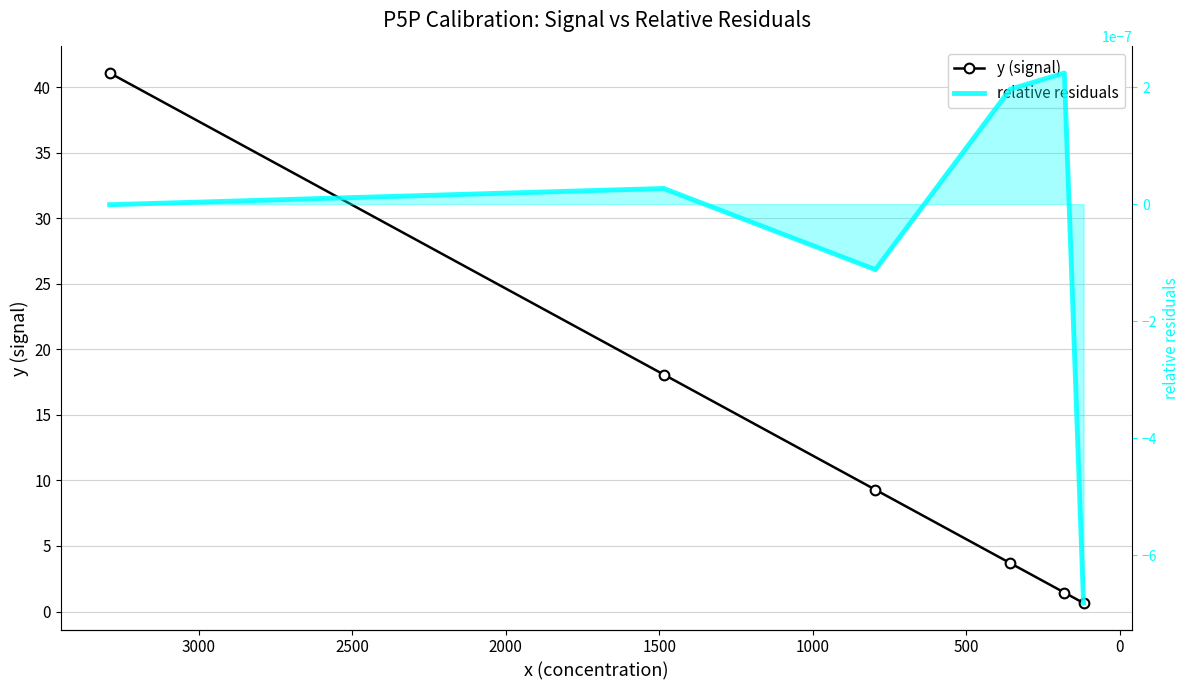

Reading right to left, transcribe all the data shown in this chart.

y (signal): 0.7	1.4	3.7	9.3	18.1	41.1
relative residuals: -0.0	0.0	0.0	-0.0	0.0	-0.0